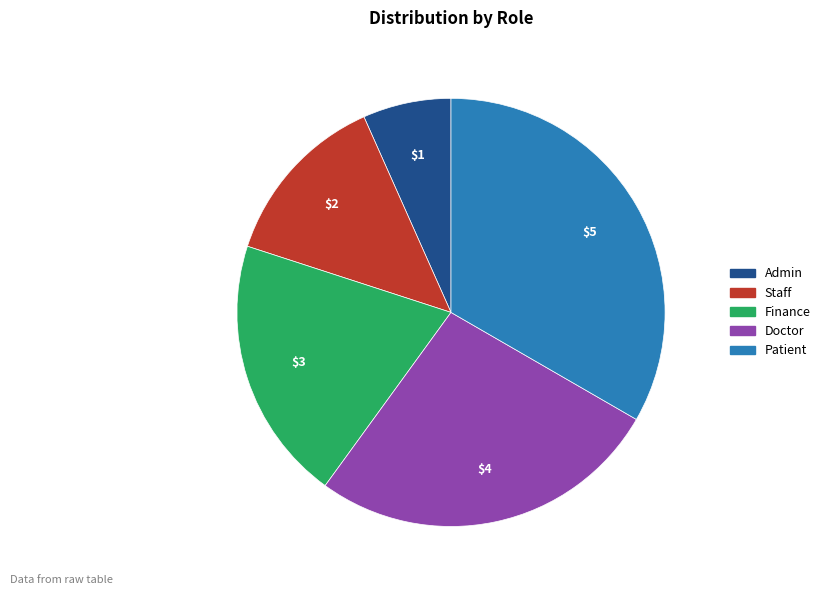

What is the ratio of the value at Admin to the value at Staff?

0.5